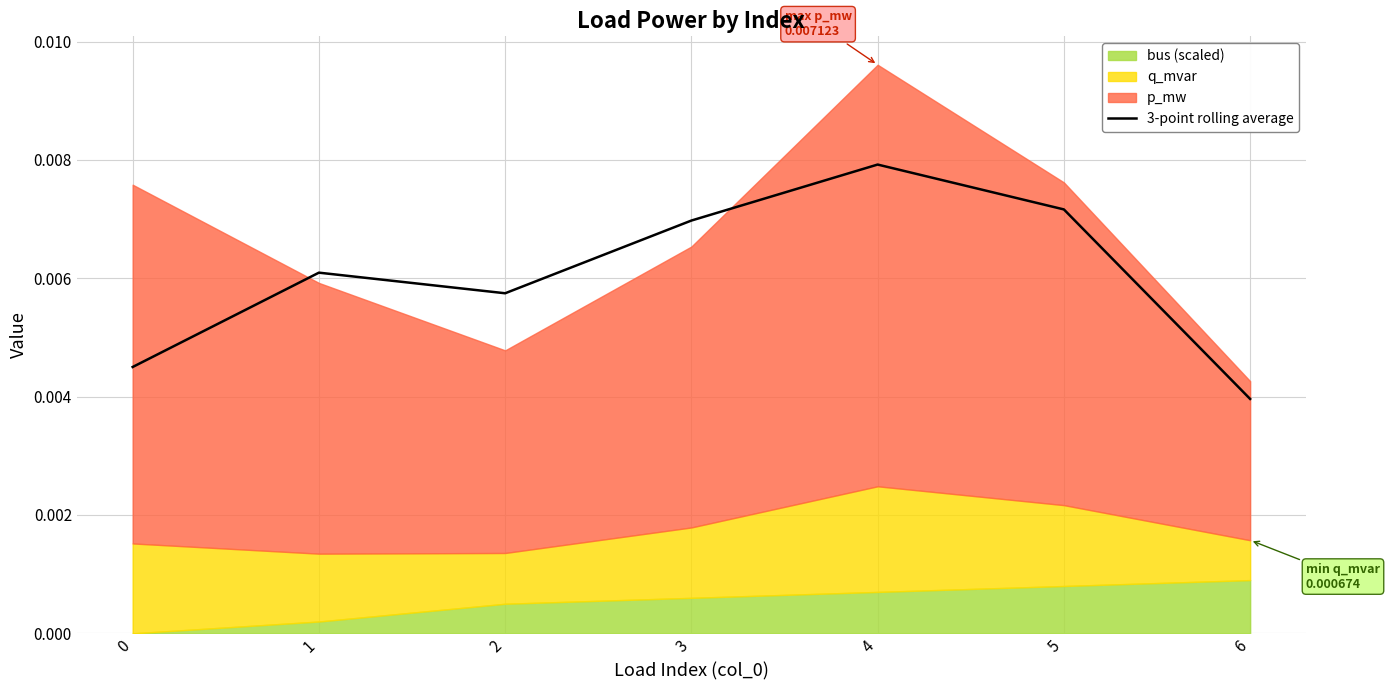

How many points are lower than both their immediate neighbors (excluding endpoints)?

1